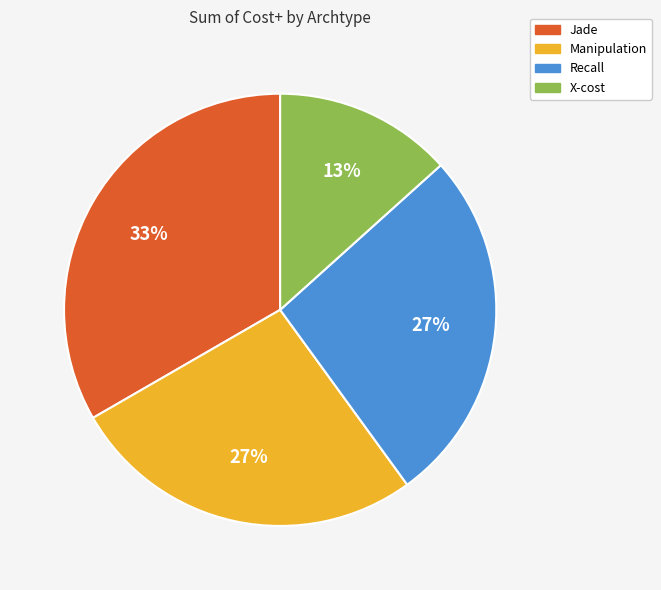

To the nearest percent, what is the average slice percentage?

25%